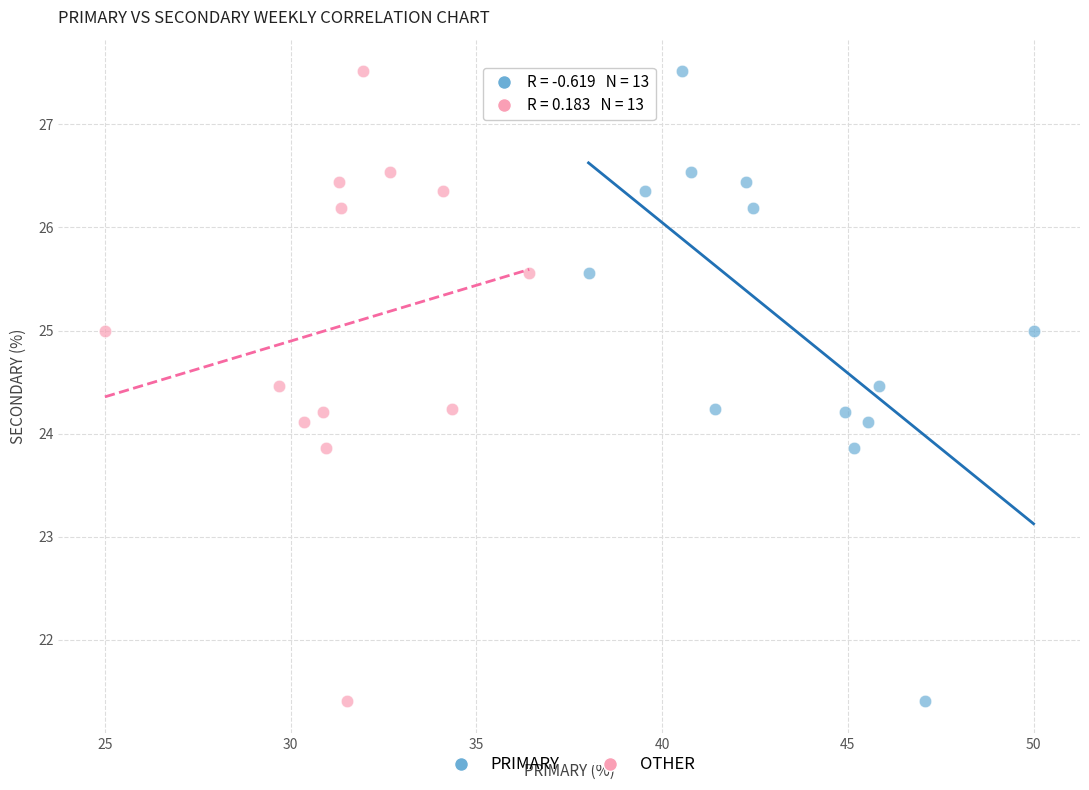

What are all the series names shown in the legend?

PRIMARY, OTHER